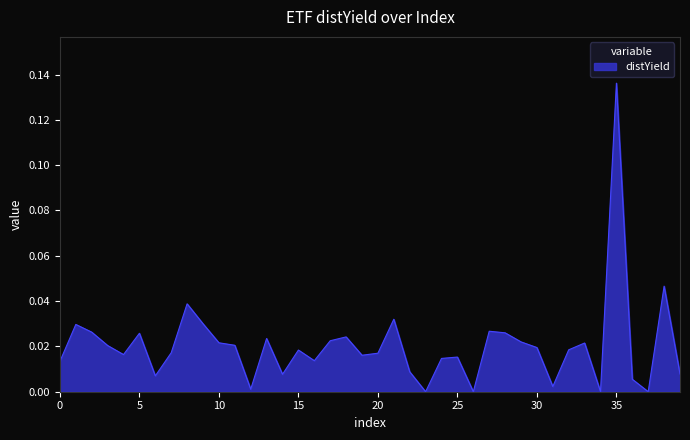

Which label corresponds to the smallest value in the chart?

23